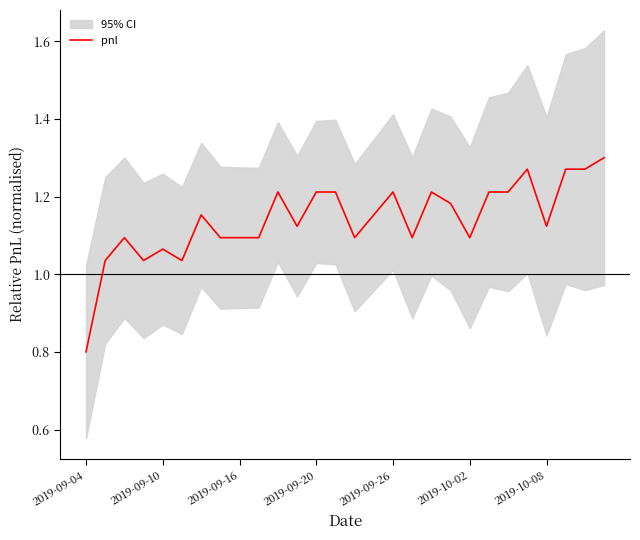

At which label does pnl reach its minimum?

2019-09-04